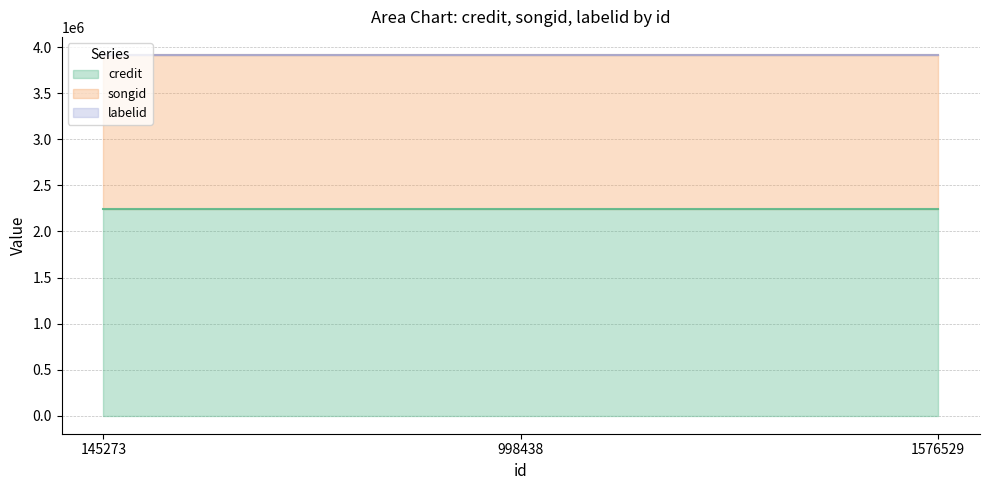

What is the sum of the songid values at 145273 and 1576529?

3332562